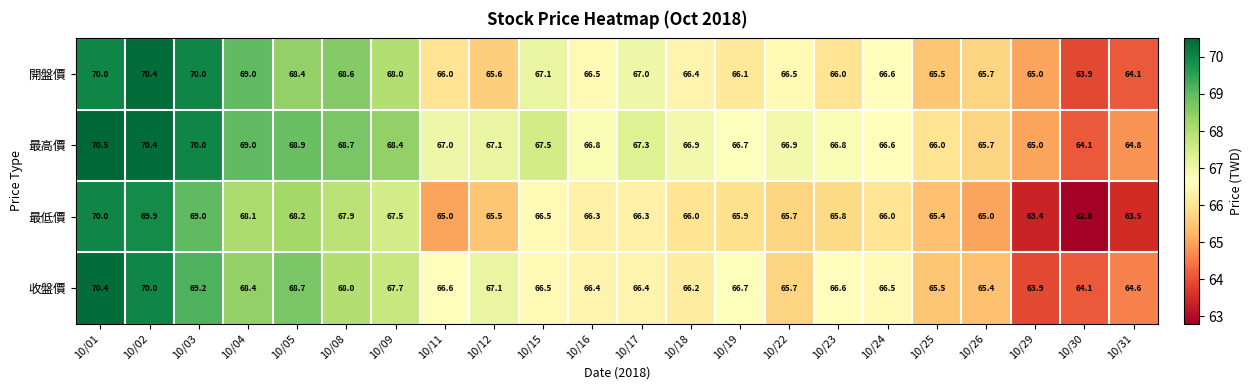

What is the sum of all 最低價 values?

1459.7